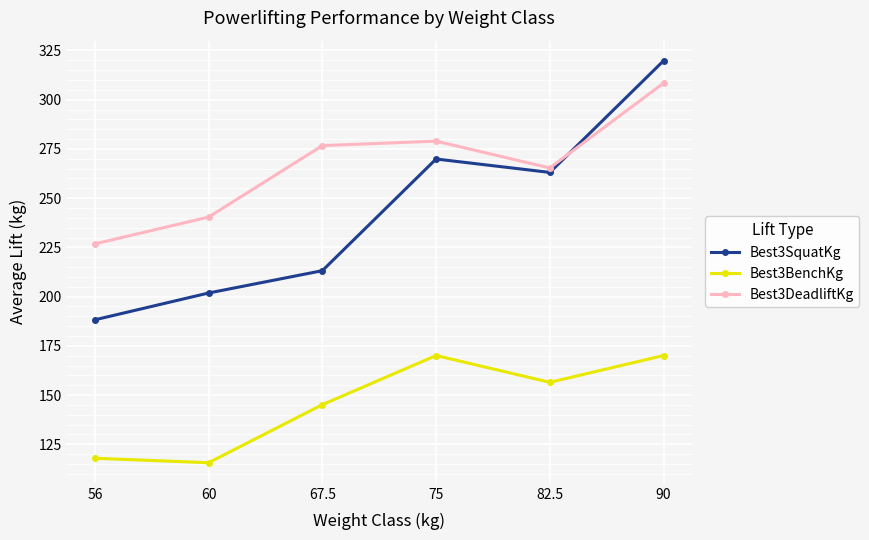

What position from the left is 82.5?

5